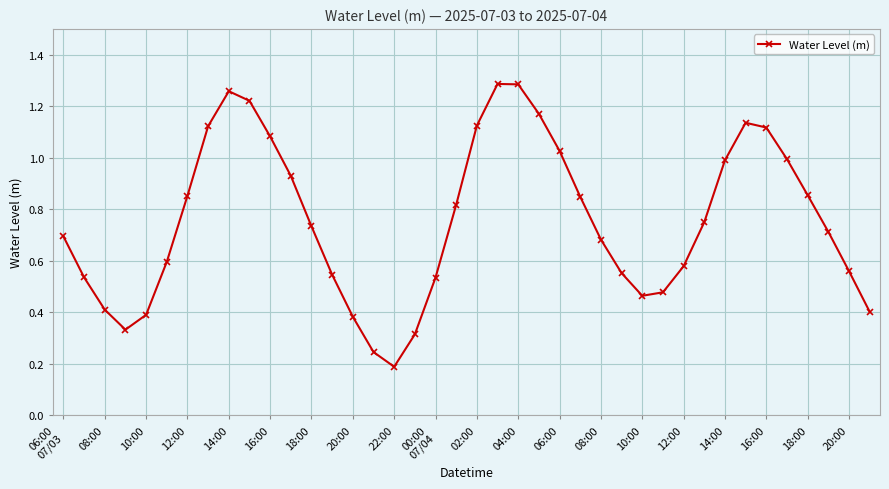

True or false: there are more than 2 points higher than both neighbors.

True